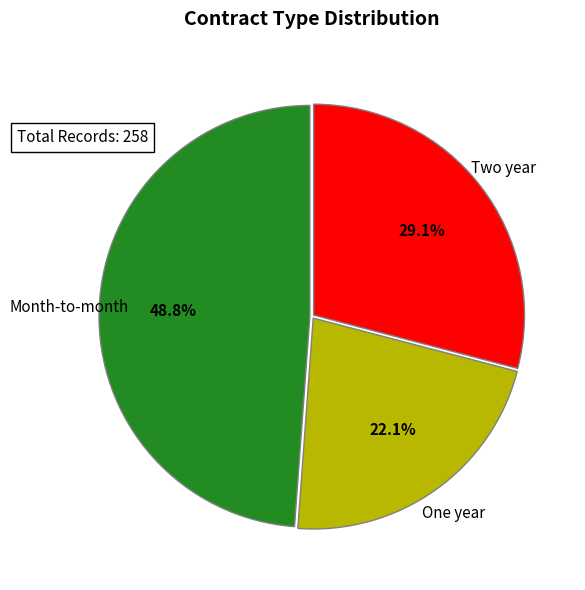

Is there a majority slice in this chart?

No